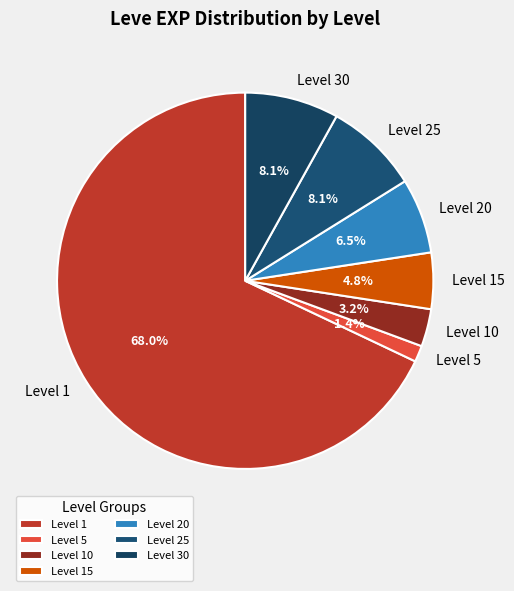

How much of the chart is everything except Level 20?

93.5%